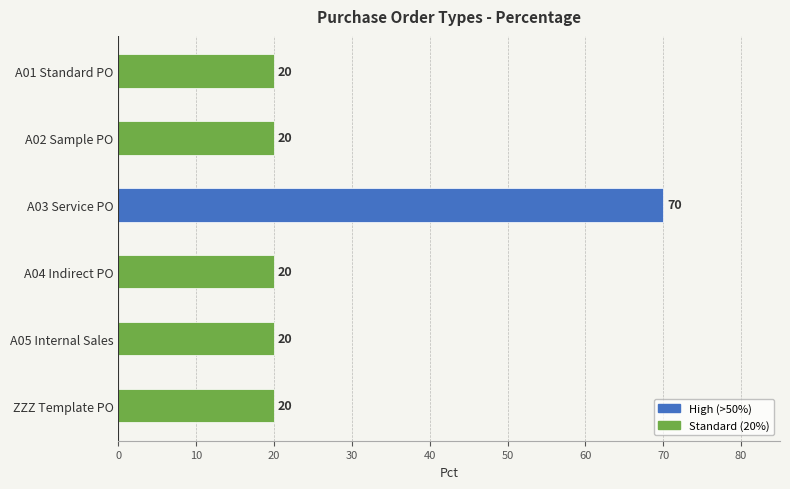

Reading top to bottom, transcribe all the data shown in this chart.

20	20	70	20	20	20